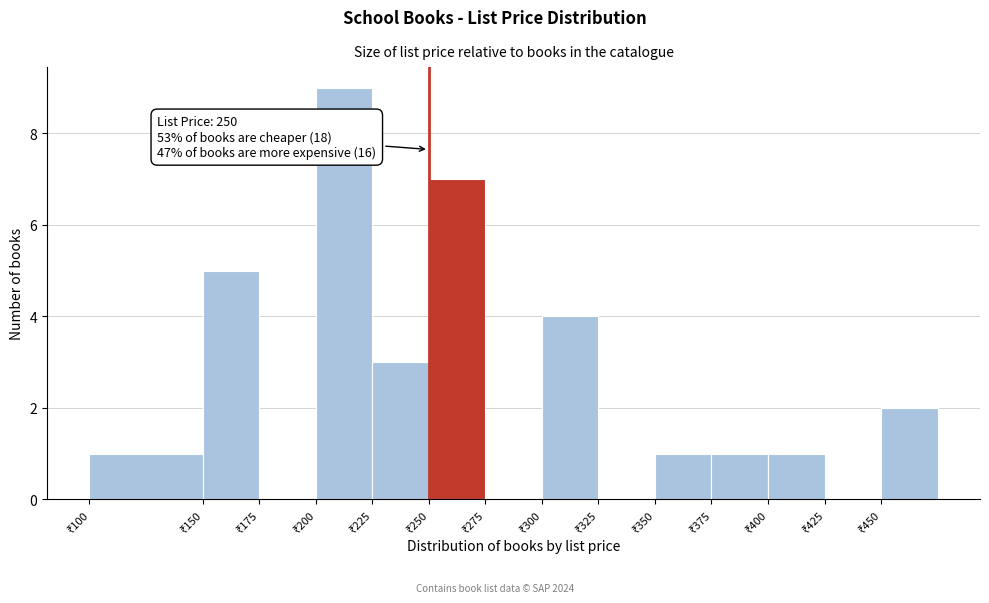

Which range on the x-axis has the tallest bar?

200 to 225